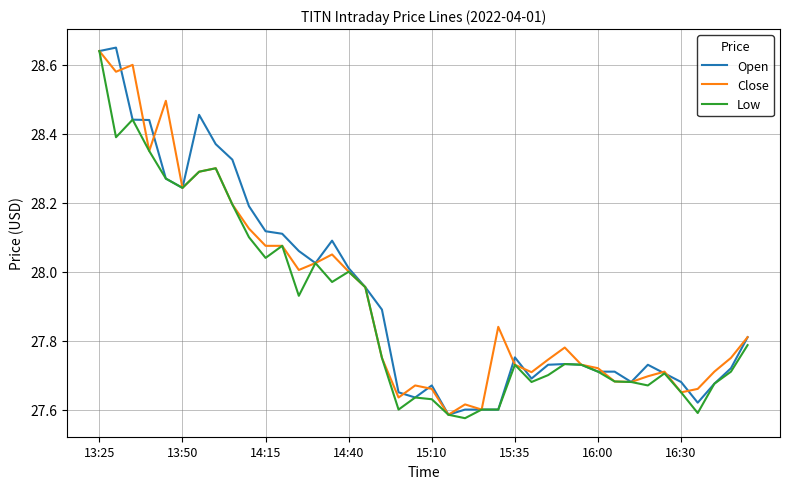

How many lines are shown in the chart?

3